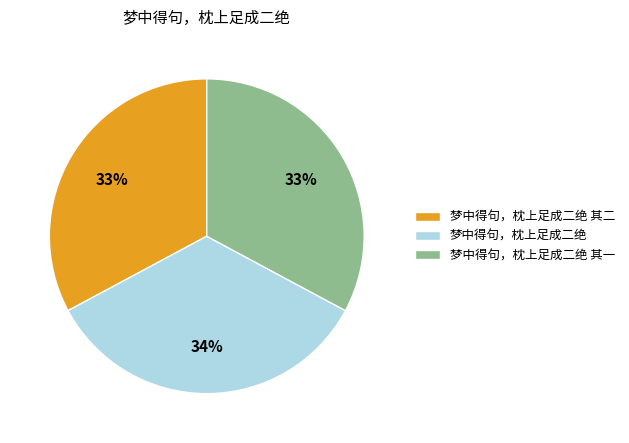

To the nearest percent, what is the difference between the 梦中得句，枕上足成二绝 and 梦中得句，枕上足成二绝 其二 slice percentages?

1%